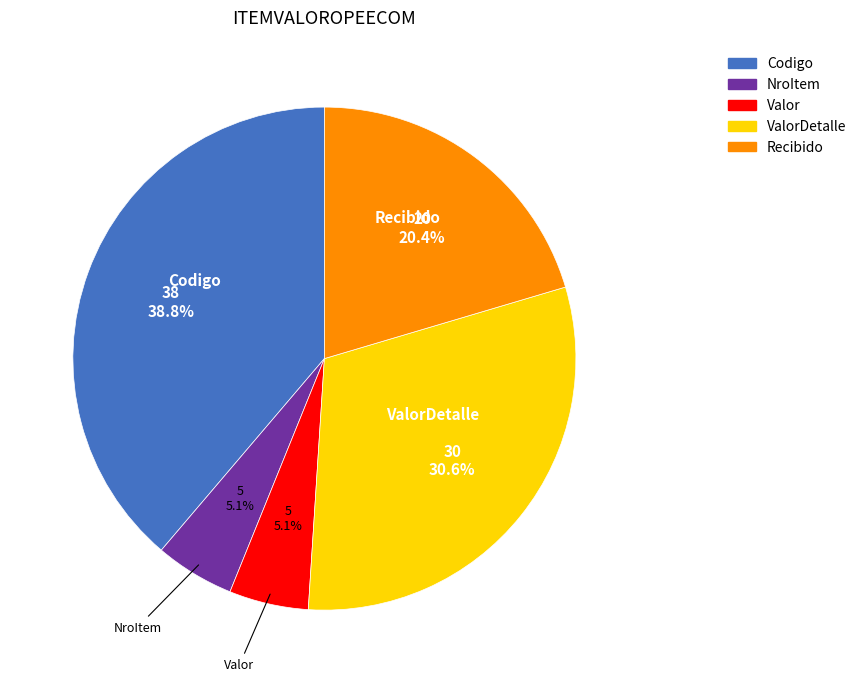

Does any single category account for the majority?

No